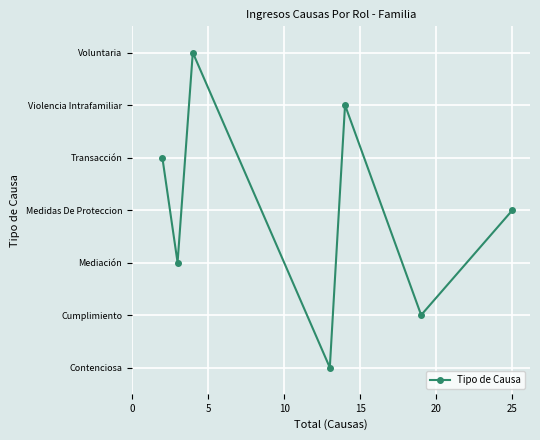

Does the chart have visible grid lines?

Yes